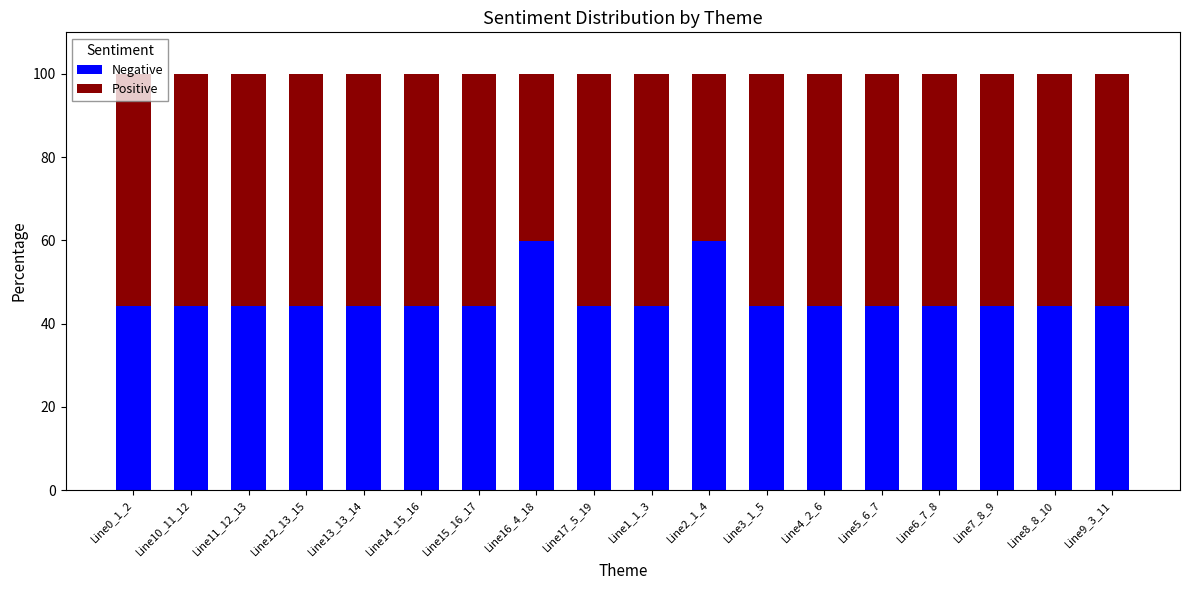

Count the number of categories in the chart.

18